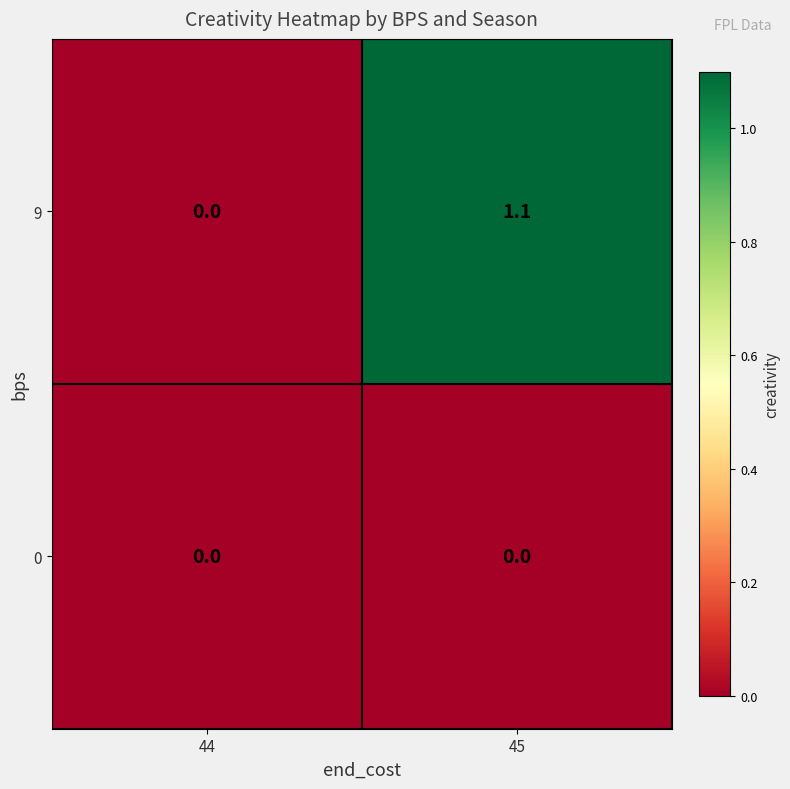

Which series has the largest range (max minus min)?

9